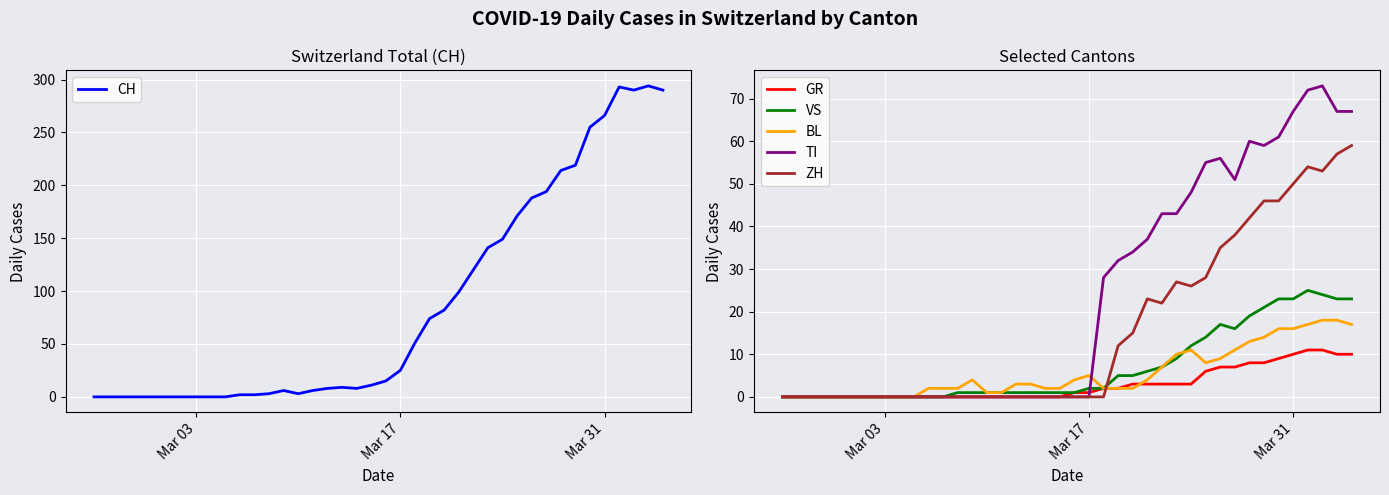

The value of GR at Mar 17 is 0. True or false?

True